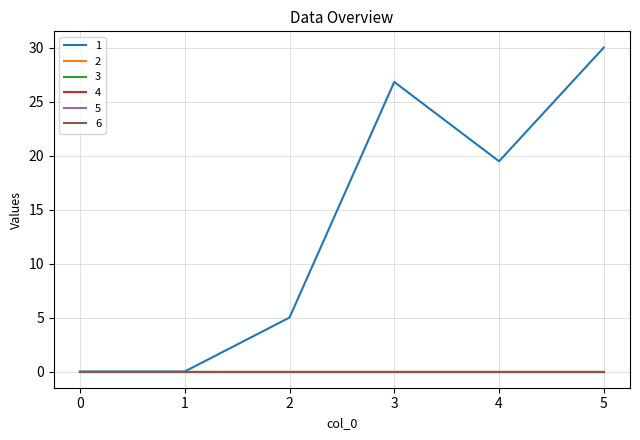

The 6 series shows 0.0 at 2. True or false?

True